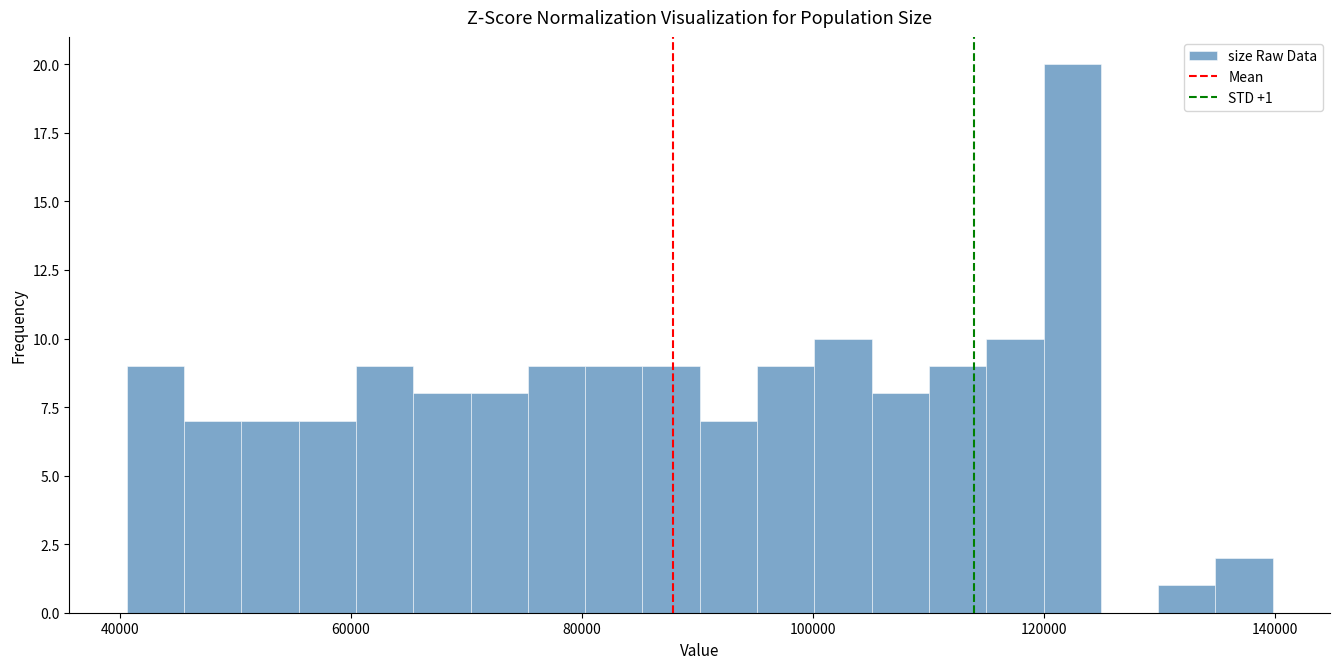

Read against the x-axis, roughly where is the centre of the tallest bar?

122000